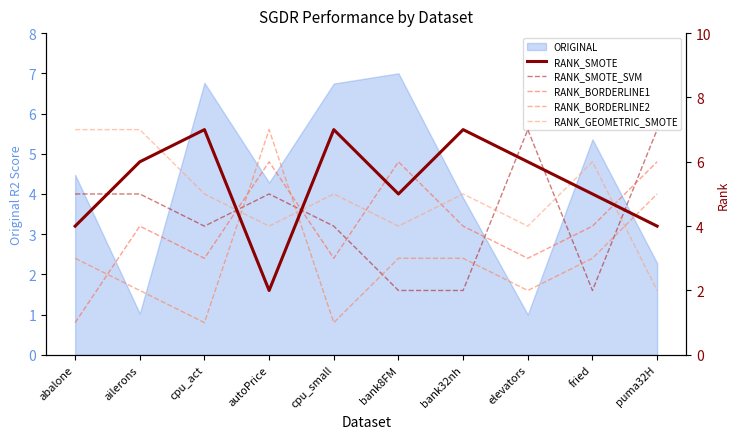

Where is the first local maximum for RANK_BORDERLINE1?

ailerons